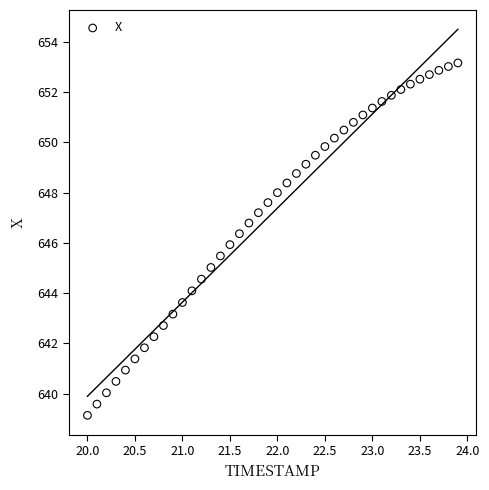

What is the range of X values (max minus min)?

3.9